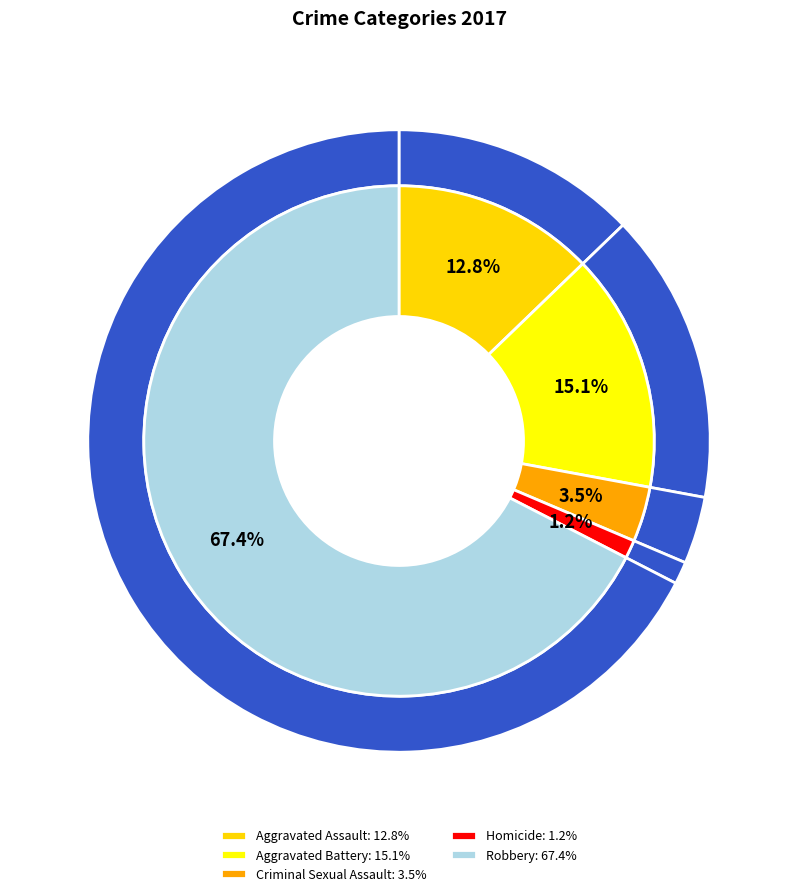

To the nearest percent, what is the difference between the largest and smallest slice percentages?

66%